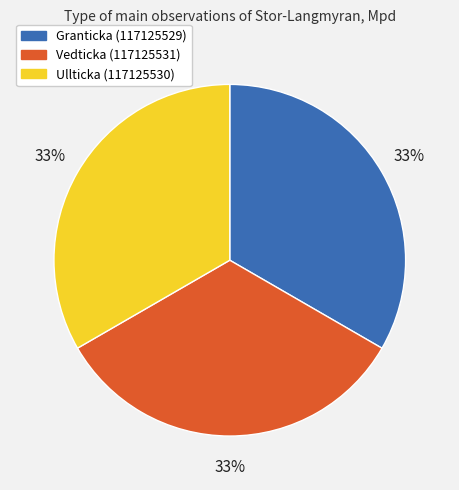

True or false: Granticka (117125529) accounts for 47% of the total.

False